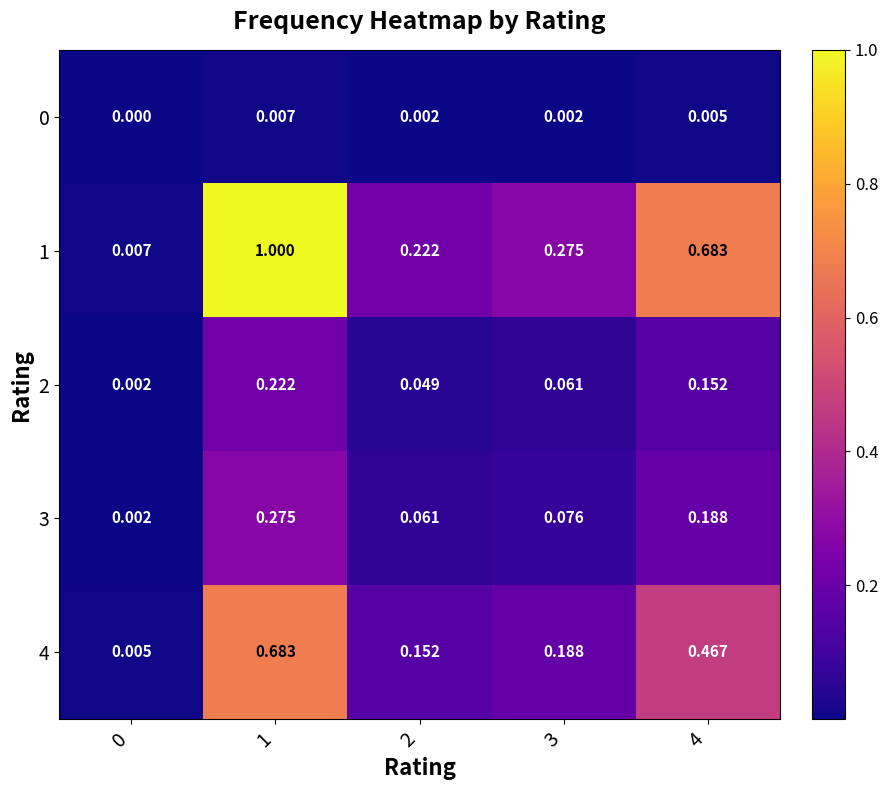

How many data points does each series have?

5